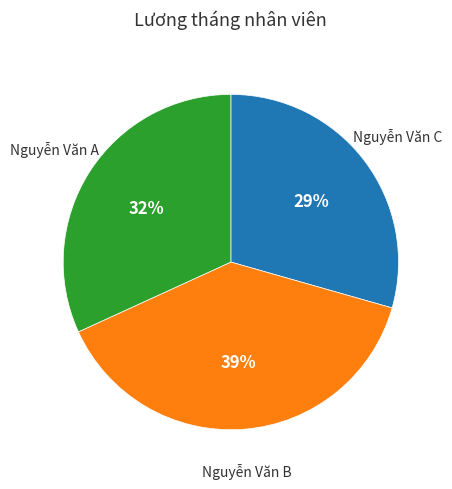

How many slices are in this pie chart?

3